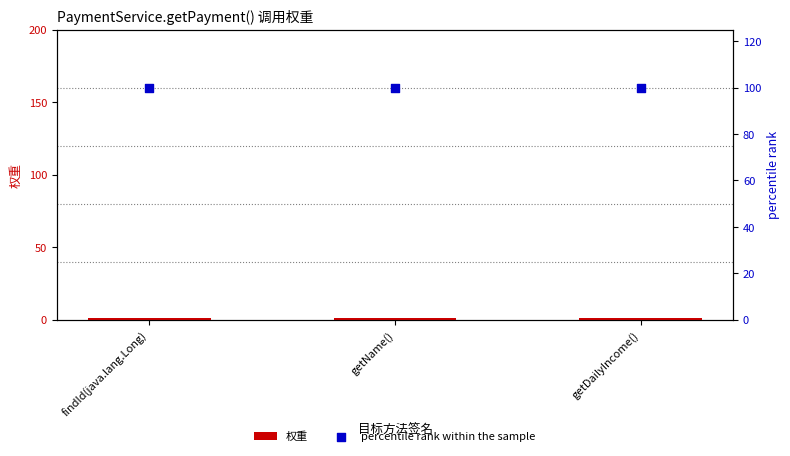

Which series contains the highest Y value?

percentile rank within the sample